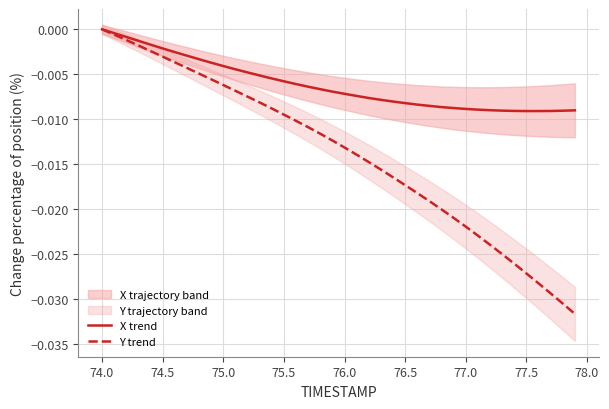

How many negative values does the X trend series have?

39